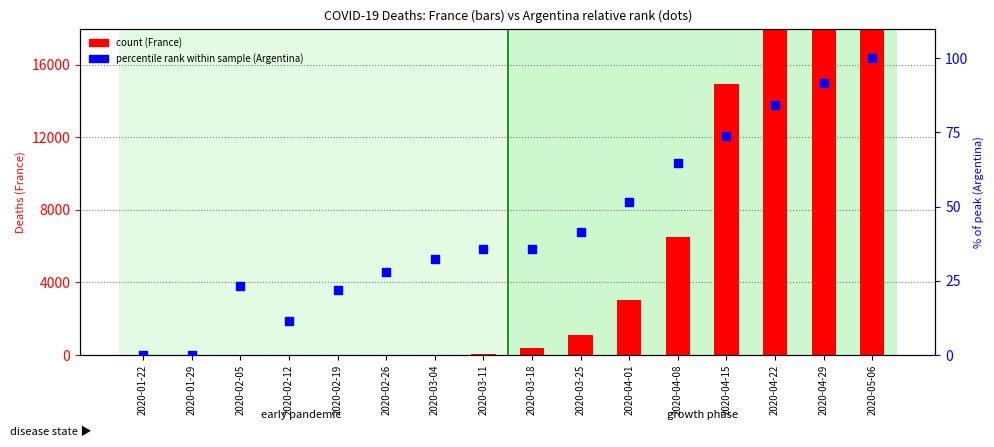

At which category is the sum across all series the highest?

2020-05-06